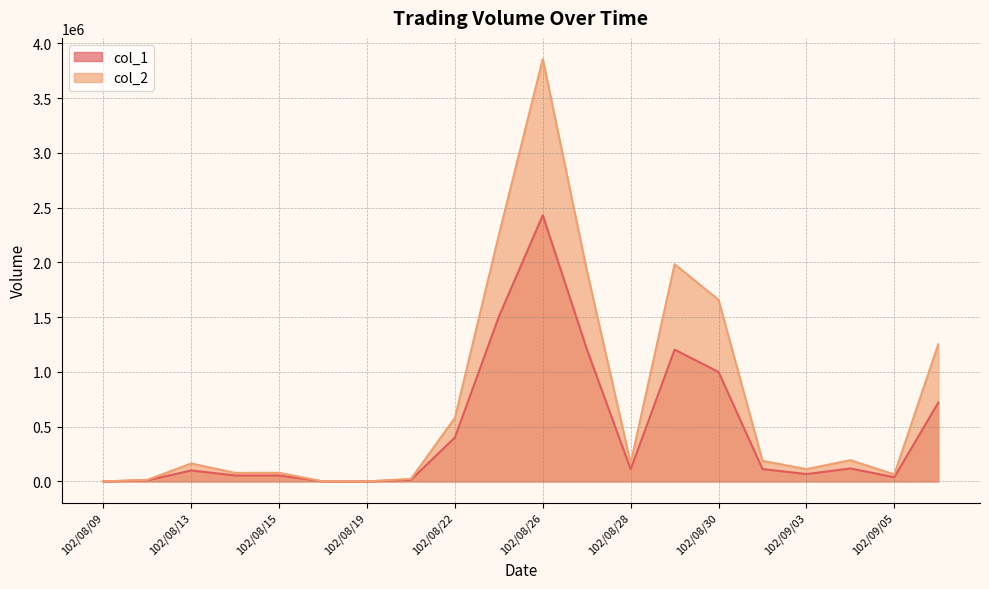

Read the col_2 value at 102/08/22, to the nearest 100.

580200